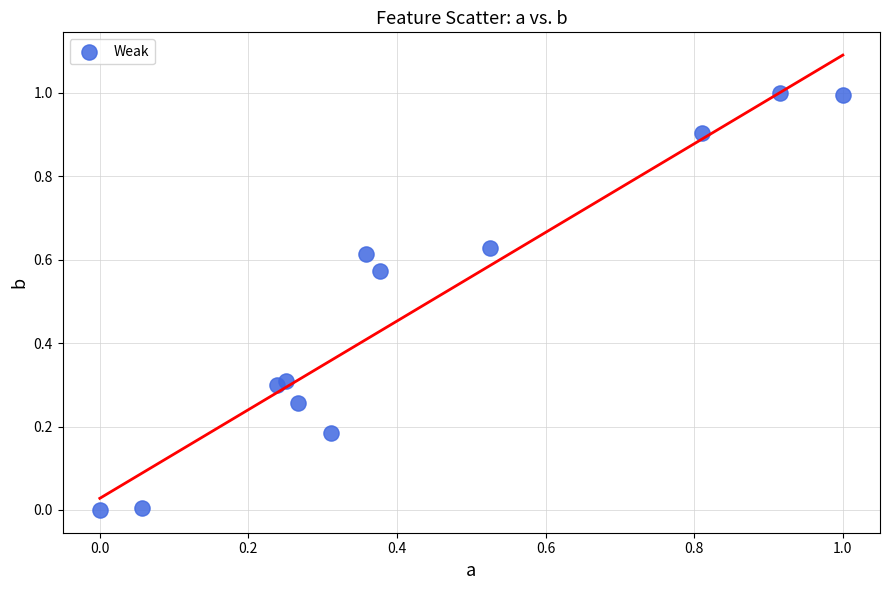

What is the range of Y values (max minus min)?

1.0